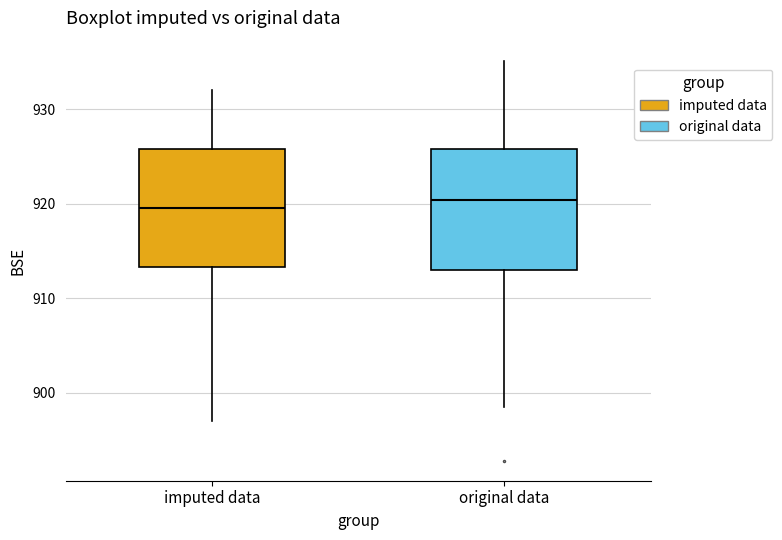

Where does the upper whisker of the box for imputed data end on the y-axis? The values are not printed on the chart, so give them approximately, as read against the axis.

932